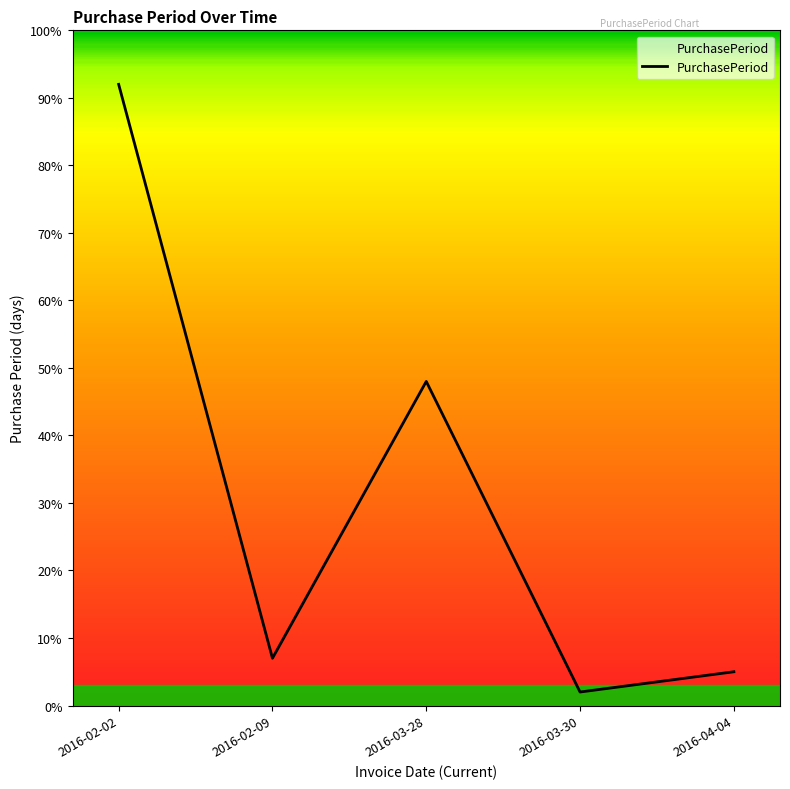

Rank the categories by value from highest to lowest.

2016-02-02, 2016-03-28, 2016-02-09, 2016-04-04, 2016-03-30